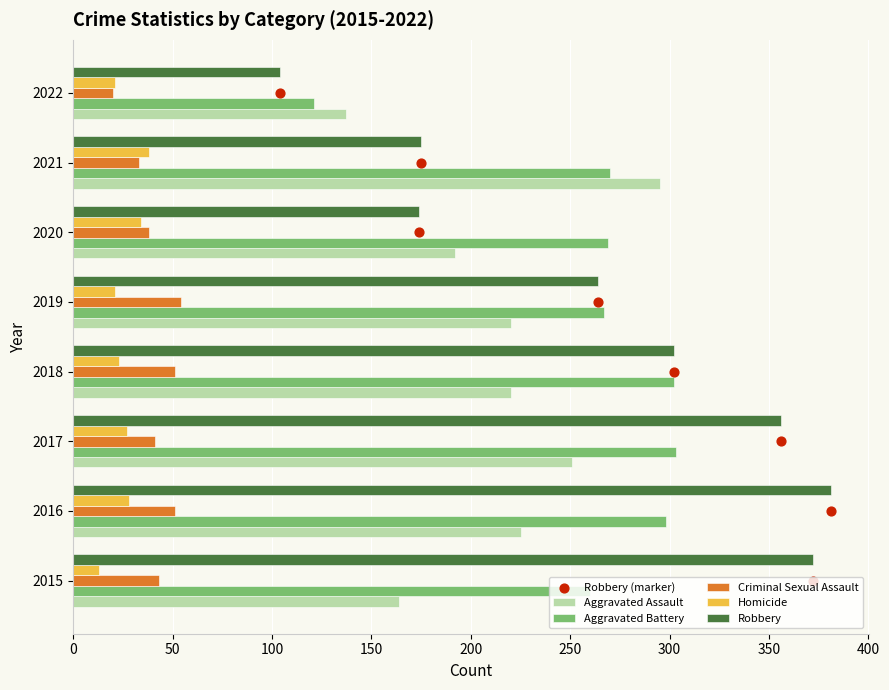

Which series reaches the maximum Y coordinate?

Robbery